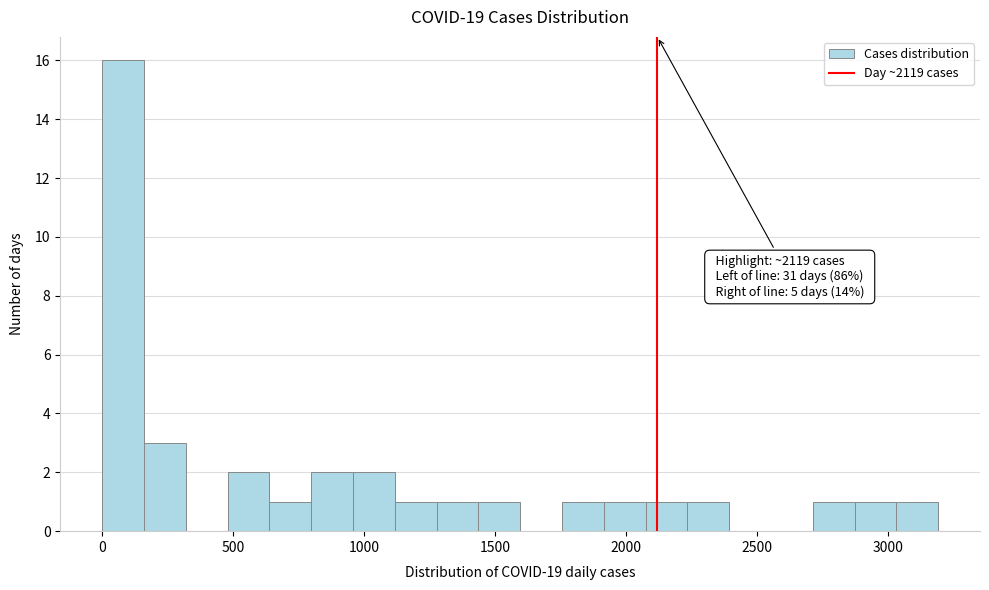

Around what value on the x-axis is the tallest bar? Give the approximate position of its centre, as read against the axis.

100